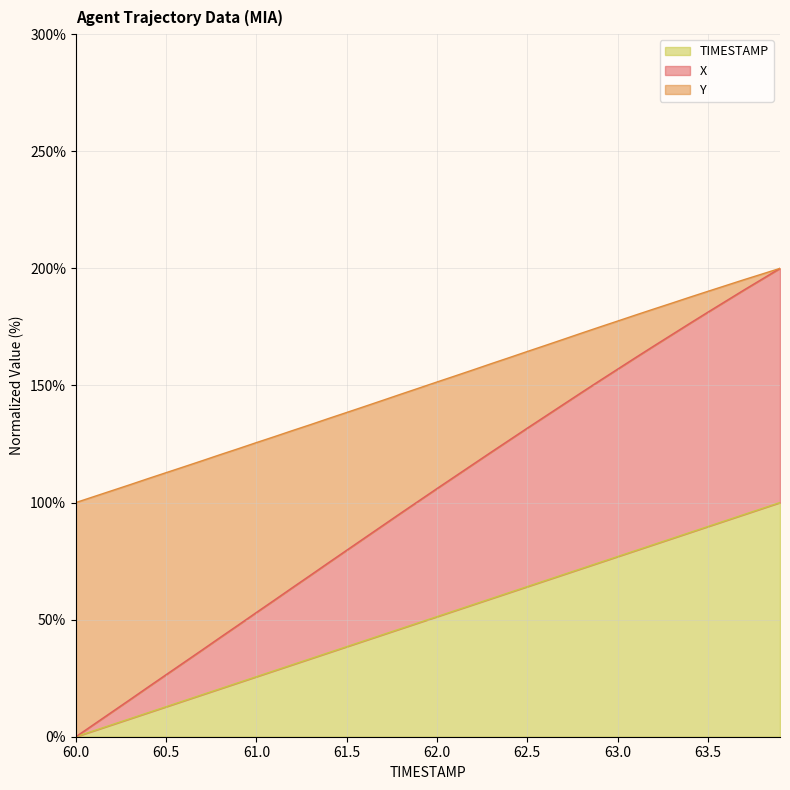

Reading left to right, extract all data points from this chart.

TIMESTAMP: 0.0	2.6	5.1	7.7	10.3	12.8	15.4	17.9	20.5	23.1	25.6	28.2	30.8	33.3	35.9	38.5	41.0	43.6	46.2	48.7	51.3	53.8	56.4	59.0	61.5	64.1	66.7	69.2	71.8	74.4	76.9	79.5	82.1	84.6	87.2	89.7	92.3	94.9	97.4	100.0
X: 0.0	5.3	10.6	15.9	21.2	26.5	31.8	37.1	42.4	47.7	53.1	58.4	63.7	69.0	74.4	79.6	84.9	90.2	95.5	100.7	106.0	111.2	116.3	121.5	126.6	131.8	136.8	141.9	147.0	152.0	156.9	161.9	166.8	171.6	176.5	181.3	186.0	190.8	195.4	200.0
Y: 100.0	102.5	105.1	107.6	110.2	112.8	115.3	117.9	120.5	123.0	125.6	128.1	130.7	133.3	135.9	138.5	141.0	143.6	146.3	148.9	151.5	154.1	156.6	159.3	161.9	164.5	167.1	169.7	172.3	174.9	177.5	180.1	182.6	185.1	187.7	190.2	192.7	195.1	197.6	200.0